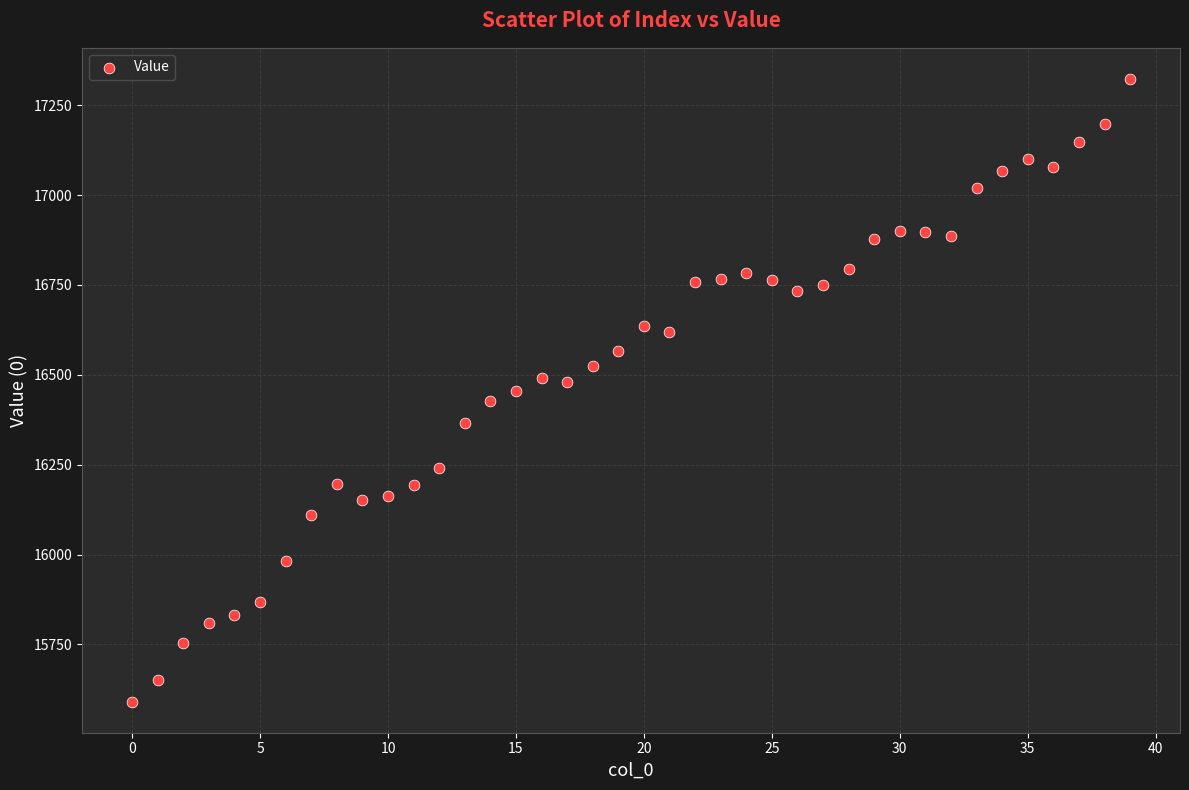

How many points are shown in the scatter plot?

40